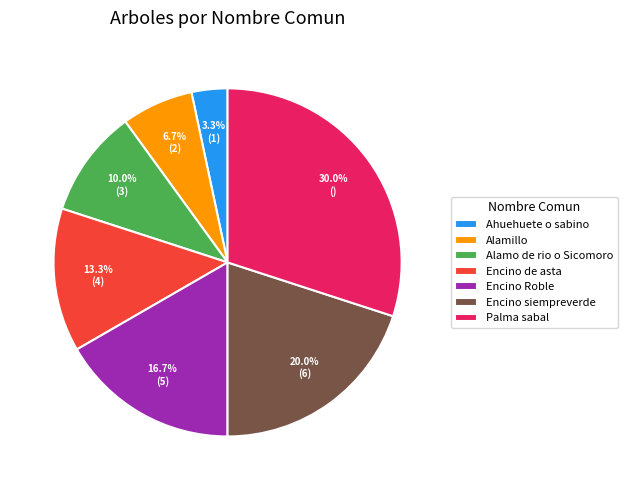

What percentage is the Encino siempreverde slice, to the nearest percent?

20%